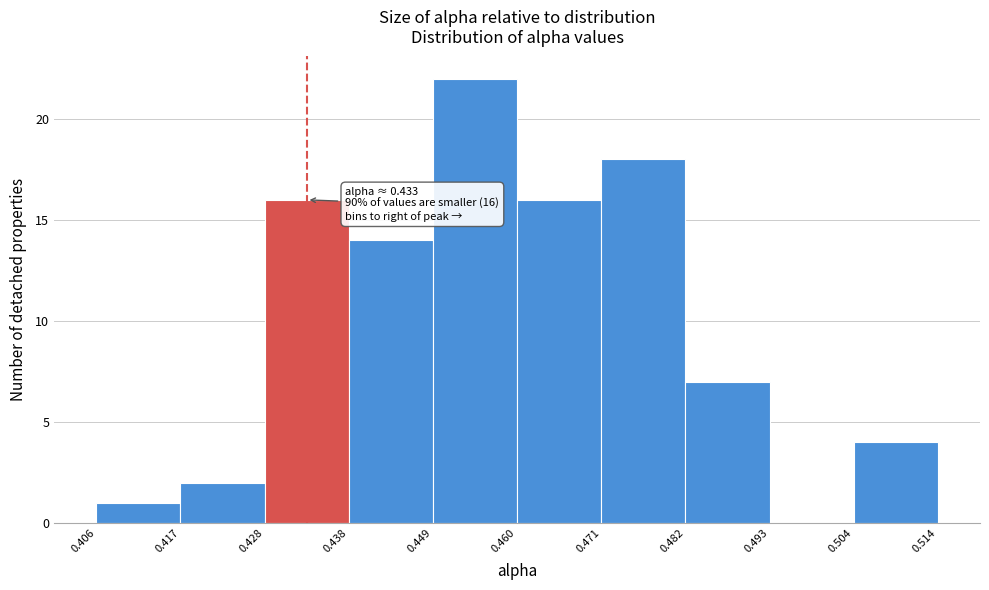

Which range on the x-axis has the tallest bar?

0.449 to 0.460